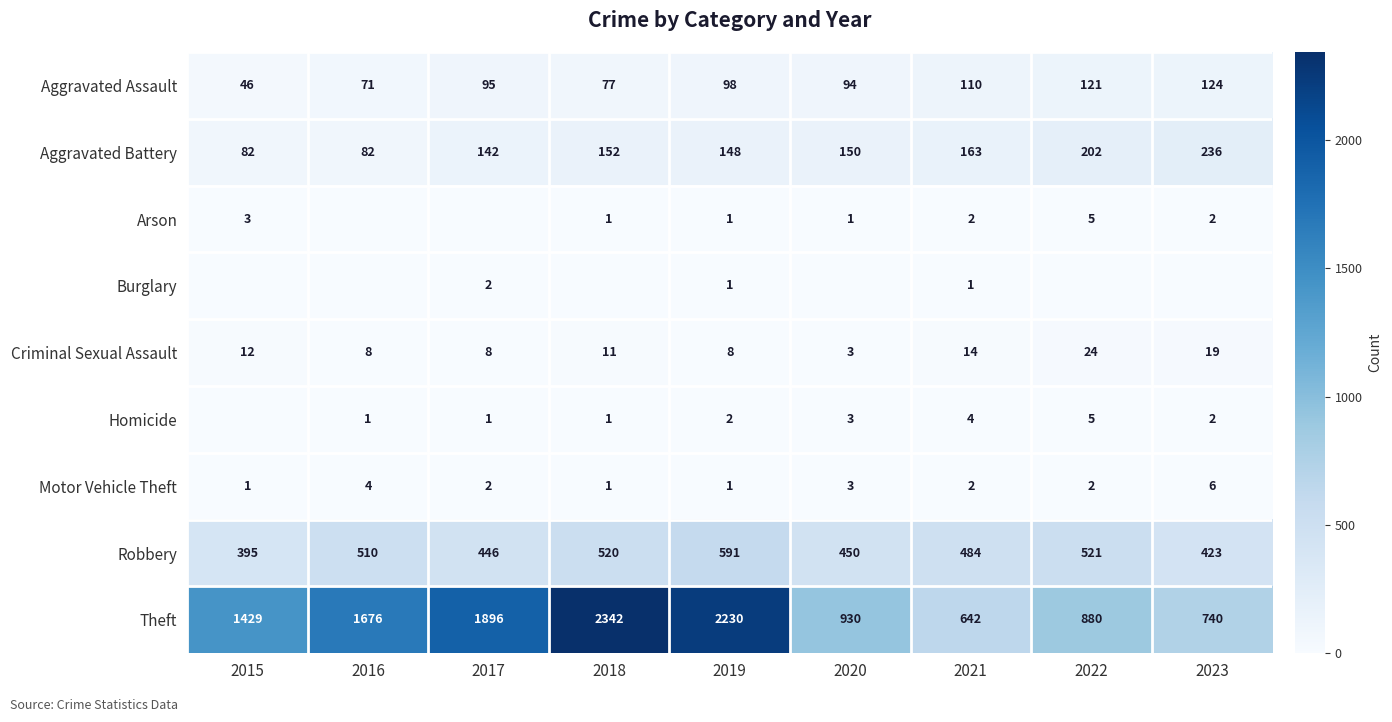

Where does the Aggravated Battery series first go above 150?

2018